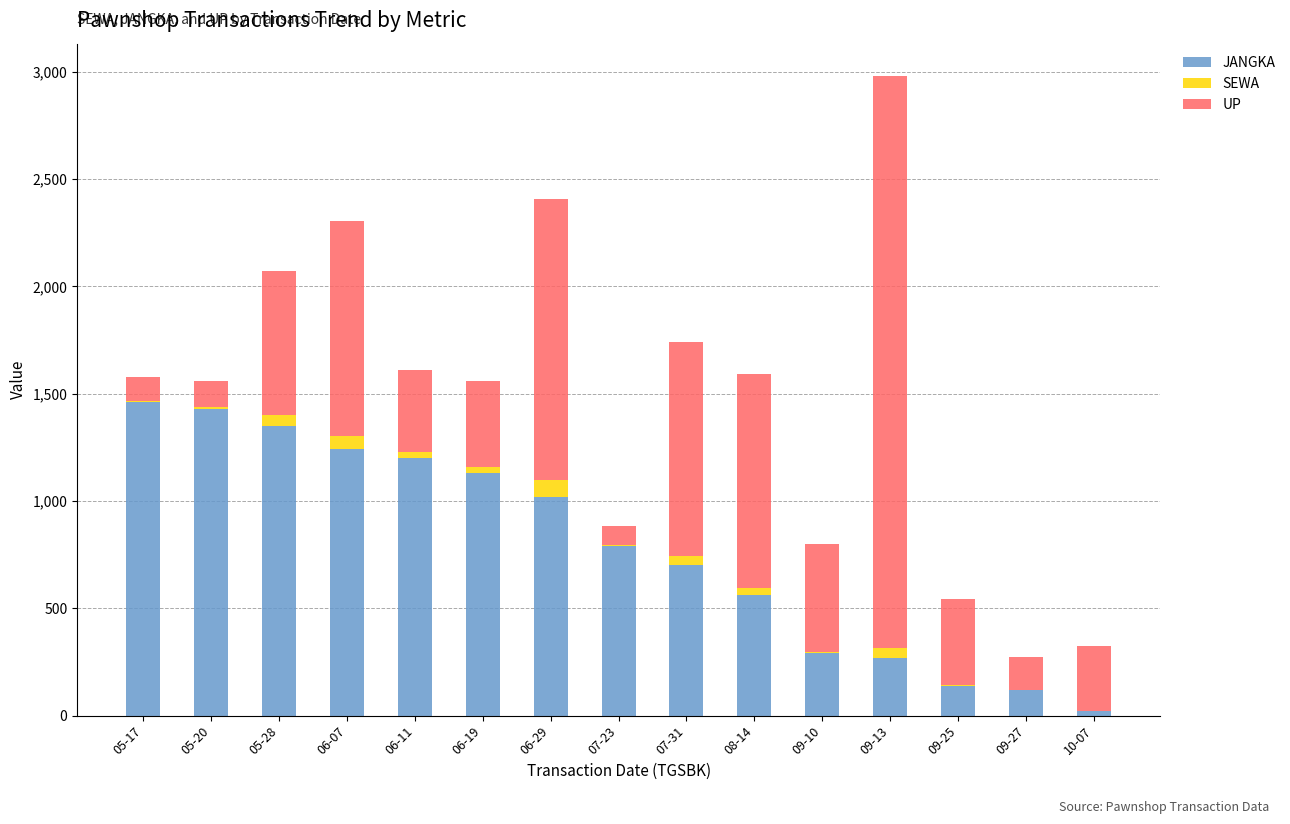

At which category is the sum across all series the highest?

09-13